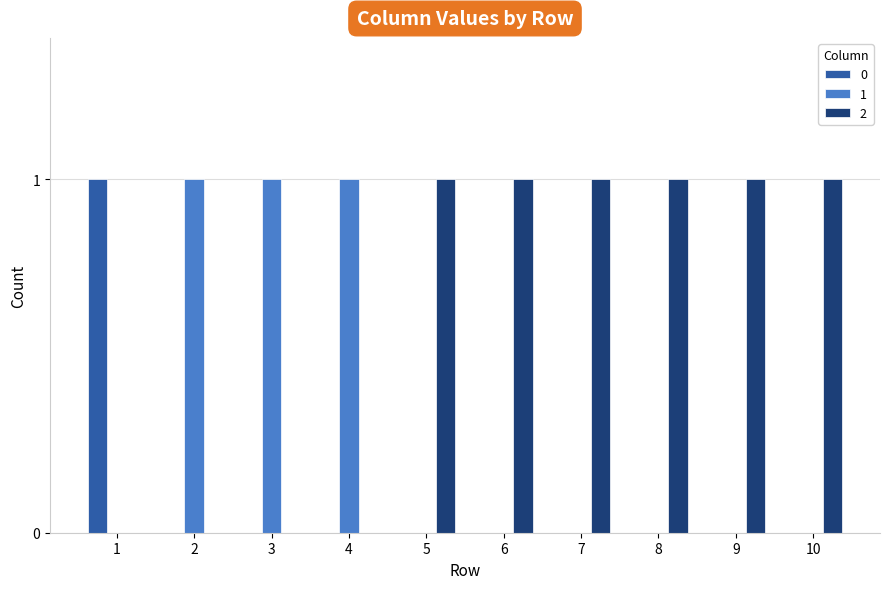

What is the difference between the 1 values at 6 and 2?

1